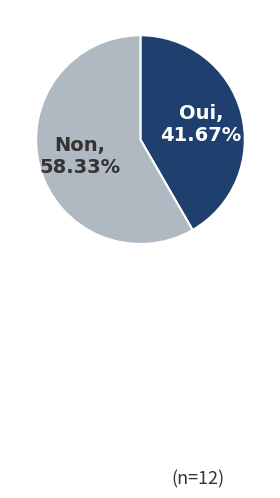

Does Oui represent more than half of the total?

No